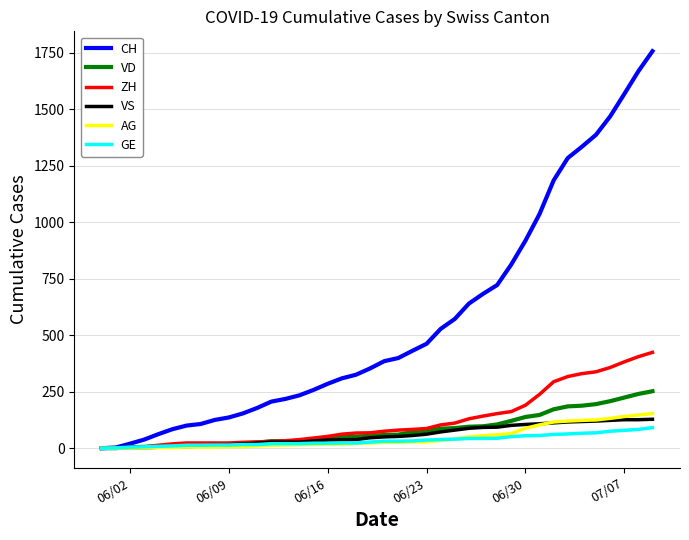

What is the maximum value for VS?

128